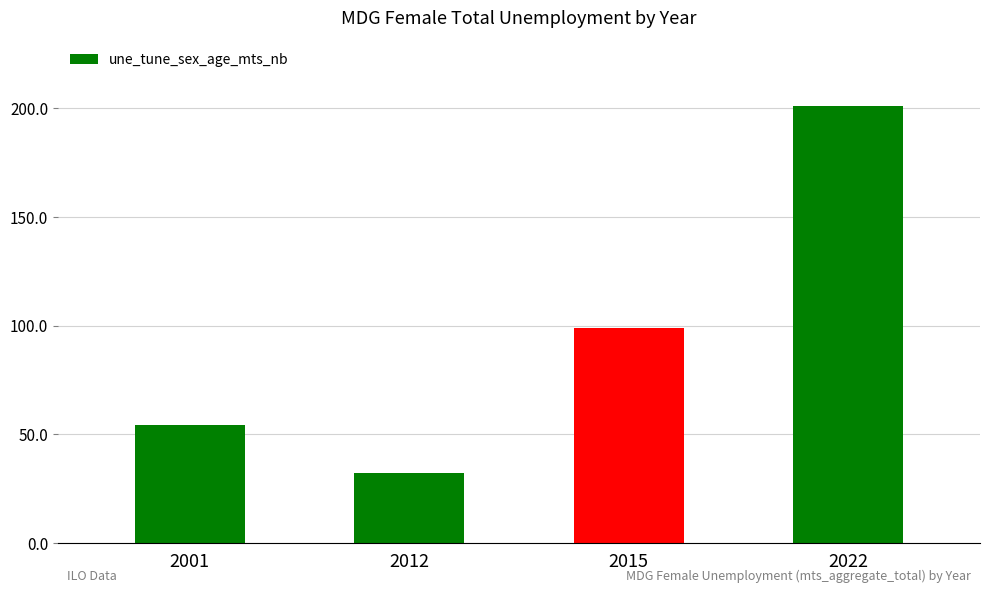

Reading right to left, extract all data points from this chart.

2022=201.1	2015=98.7	2012=32.0	2001=54.2